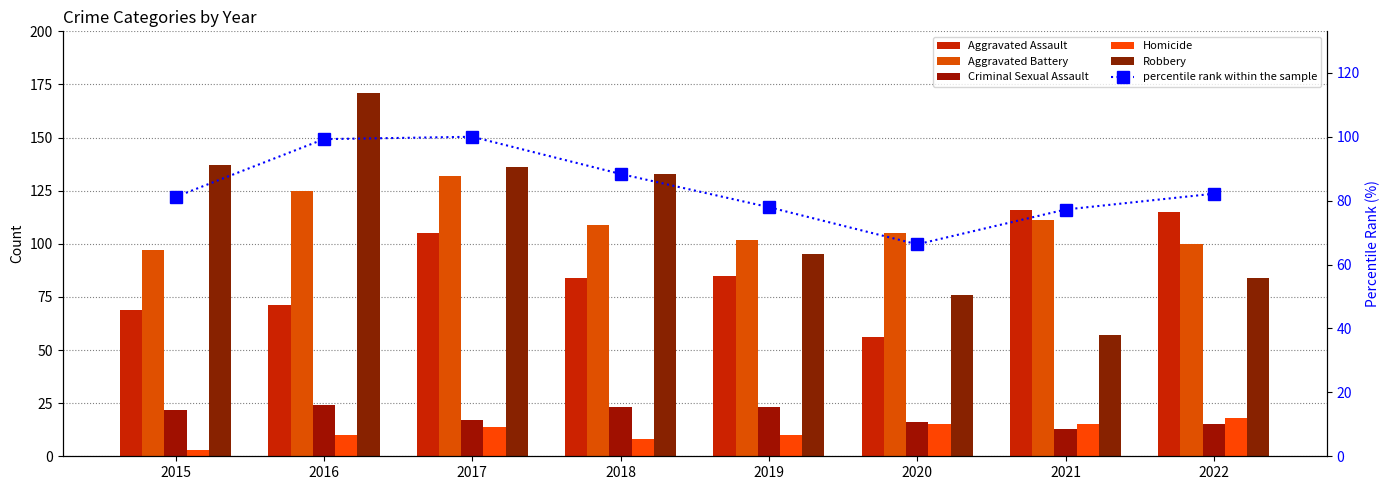

Is the value of Aggravated Battery at 2016 greater than the value of percentile rank within the sample at 2017?

Yes